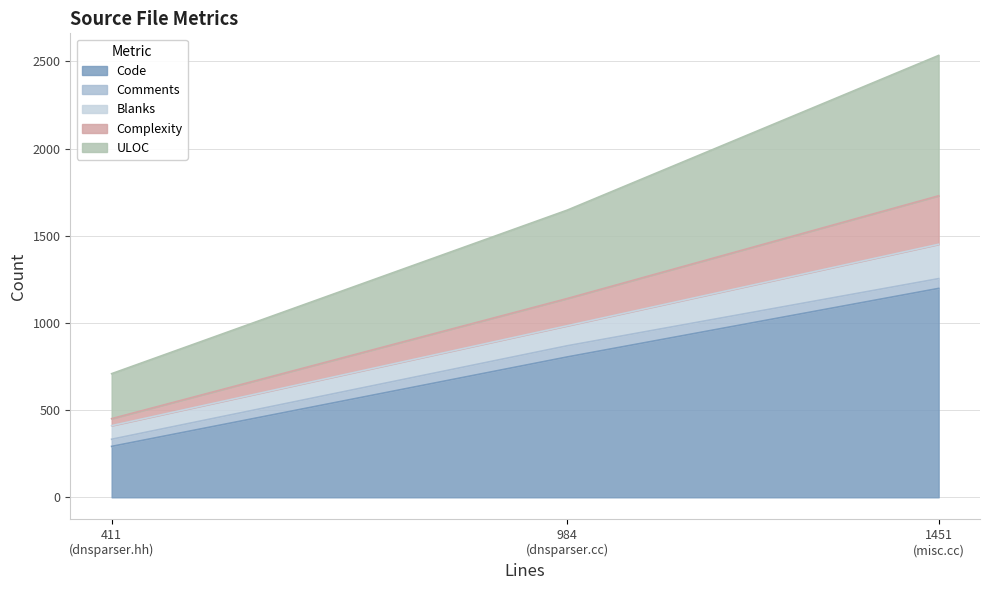

What are all the series names shown in the legend?

Code, Comments, Blanks, Complexity, ULOC